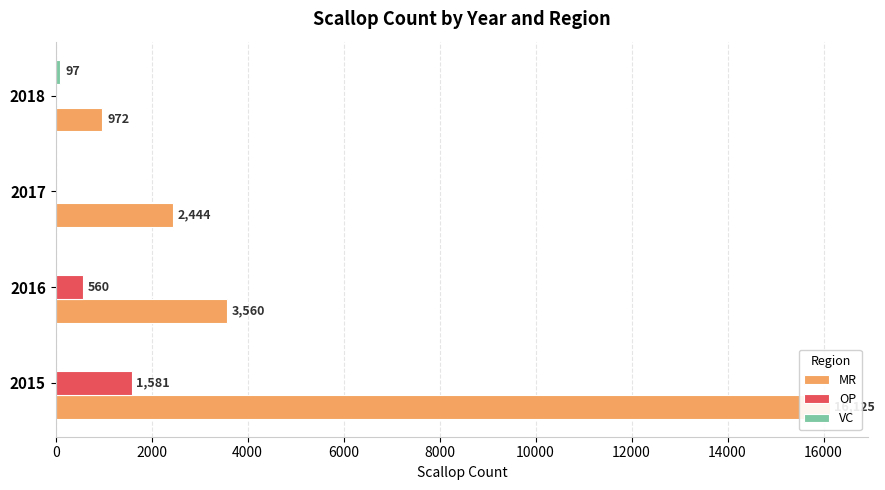

The value of VC at 2015 is 0. True or false?

True